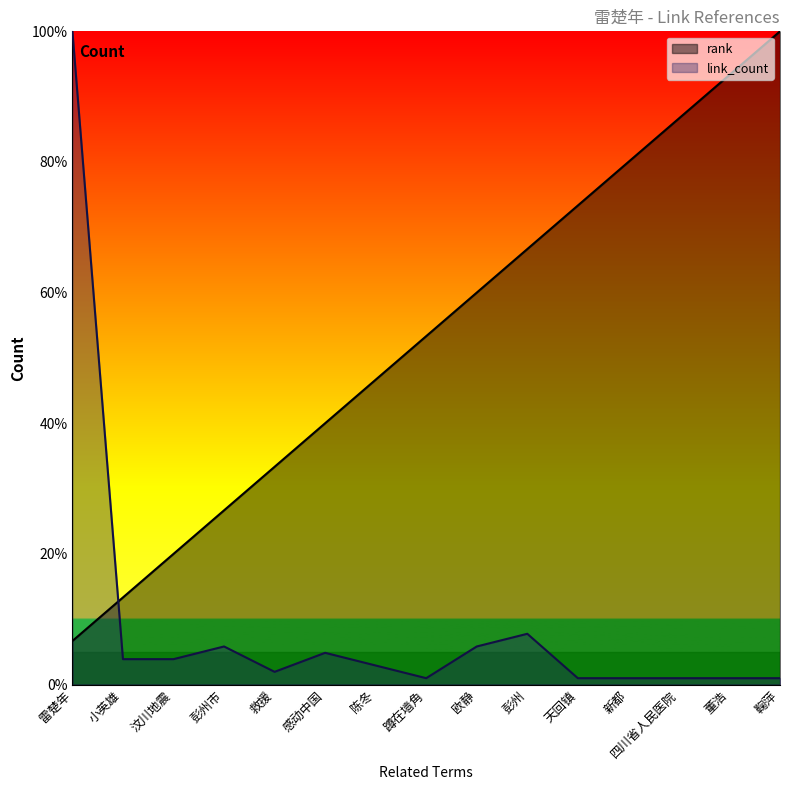

Does the chart have visible grid lines?

No